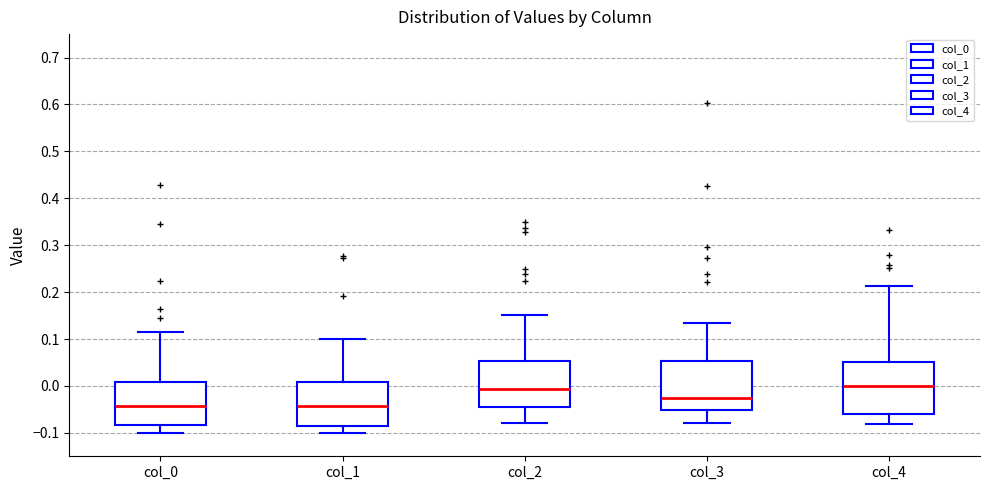

Where does the lower whisker of the box for col_0 end on the y-axis? The values are not printed on the chart, so give them approximately, as read against the axis.

-0.10